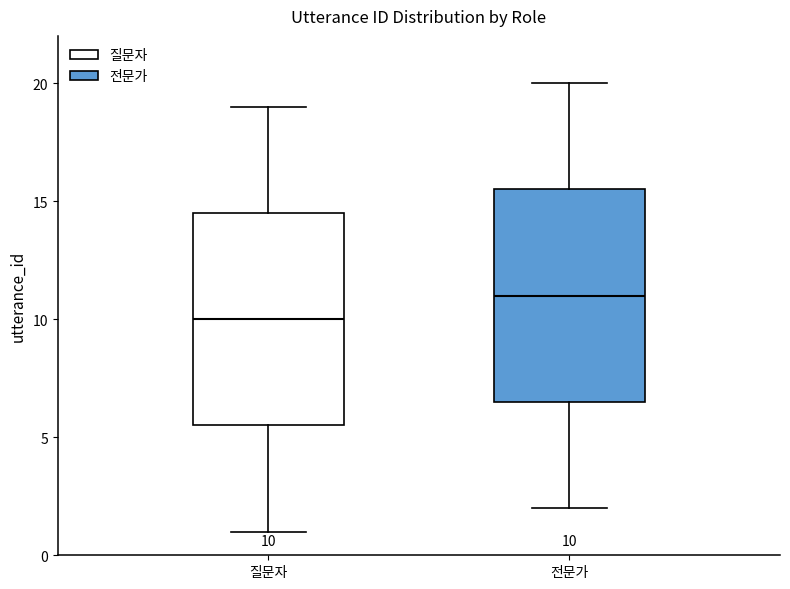

Which box has the lowest median line?

질문자